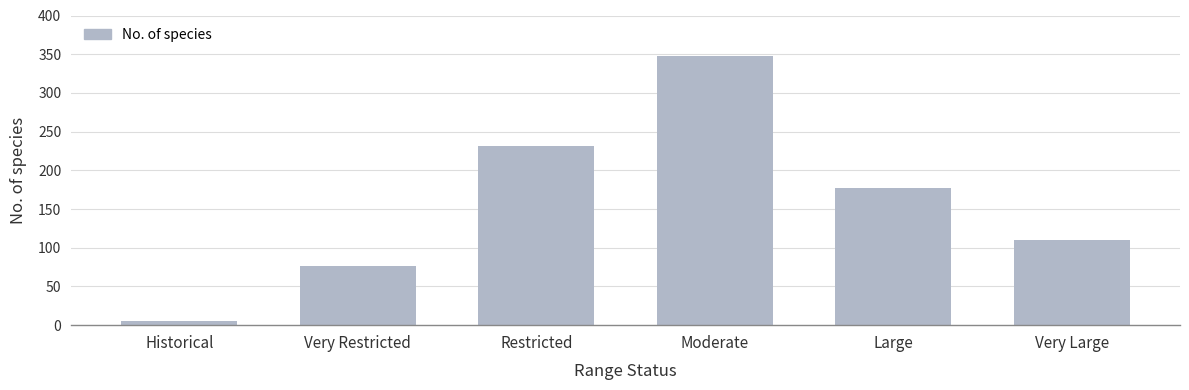

True or false: the data shows 44 at Very Restricted.

False